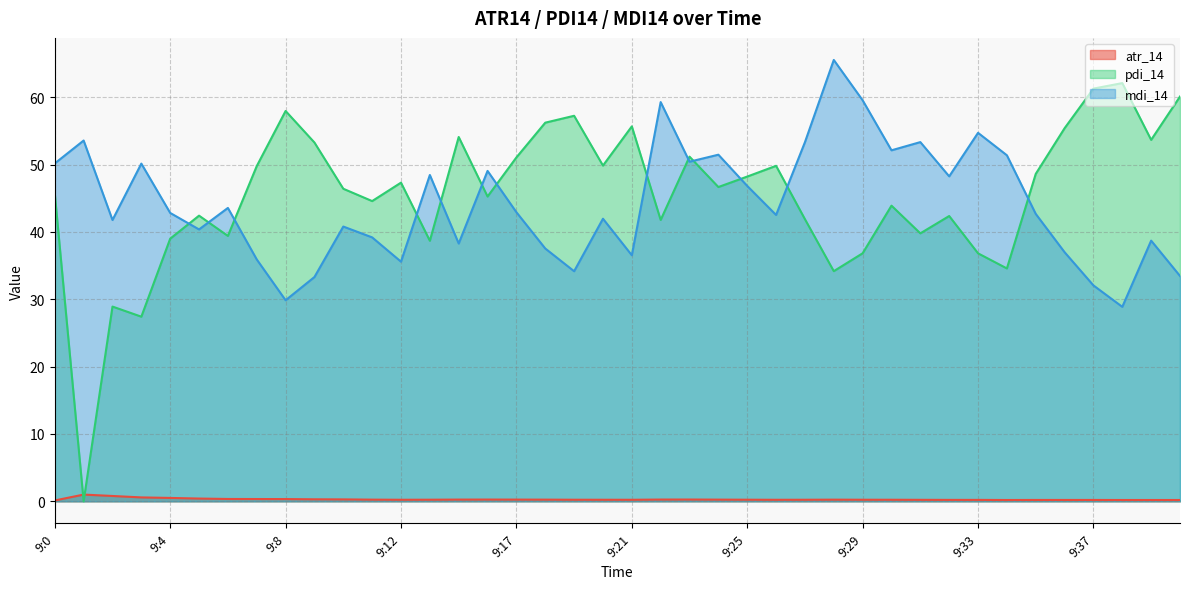

Which category has the highest value in the atr_14 series?

9:1